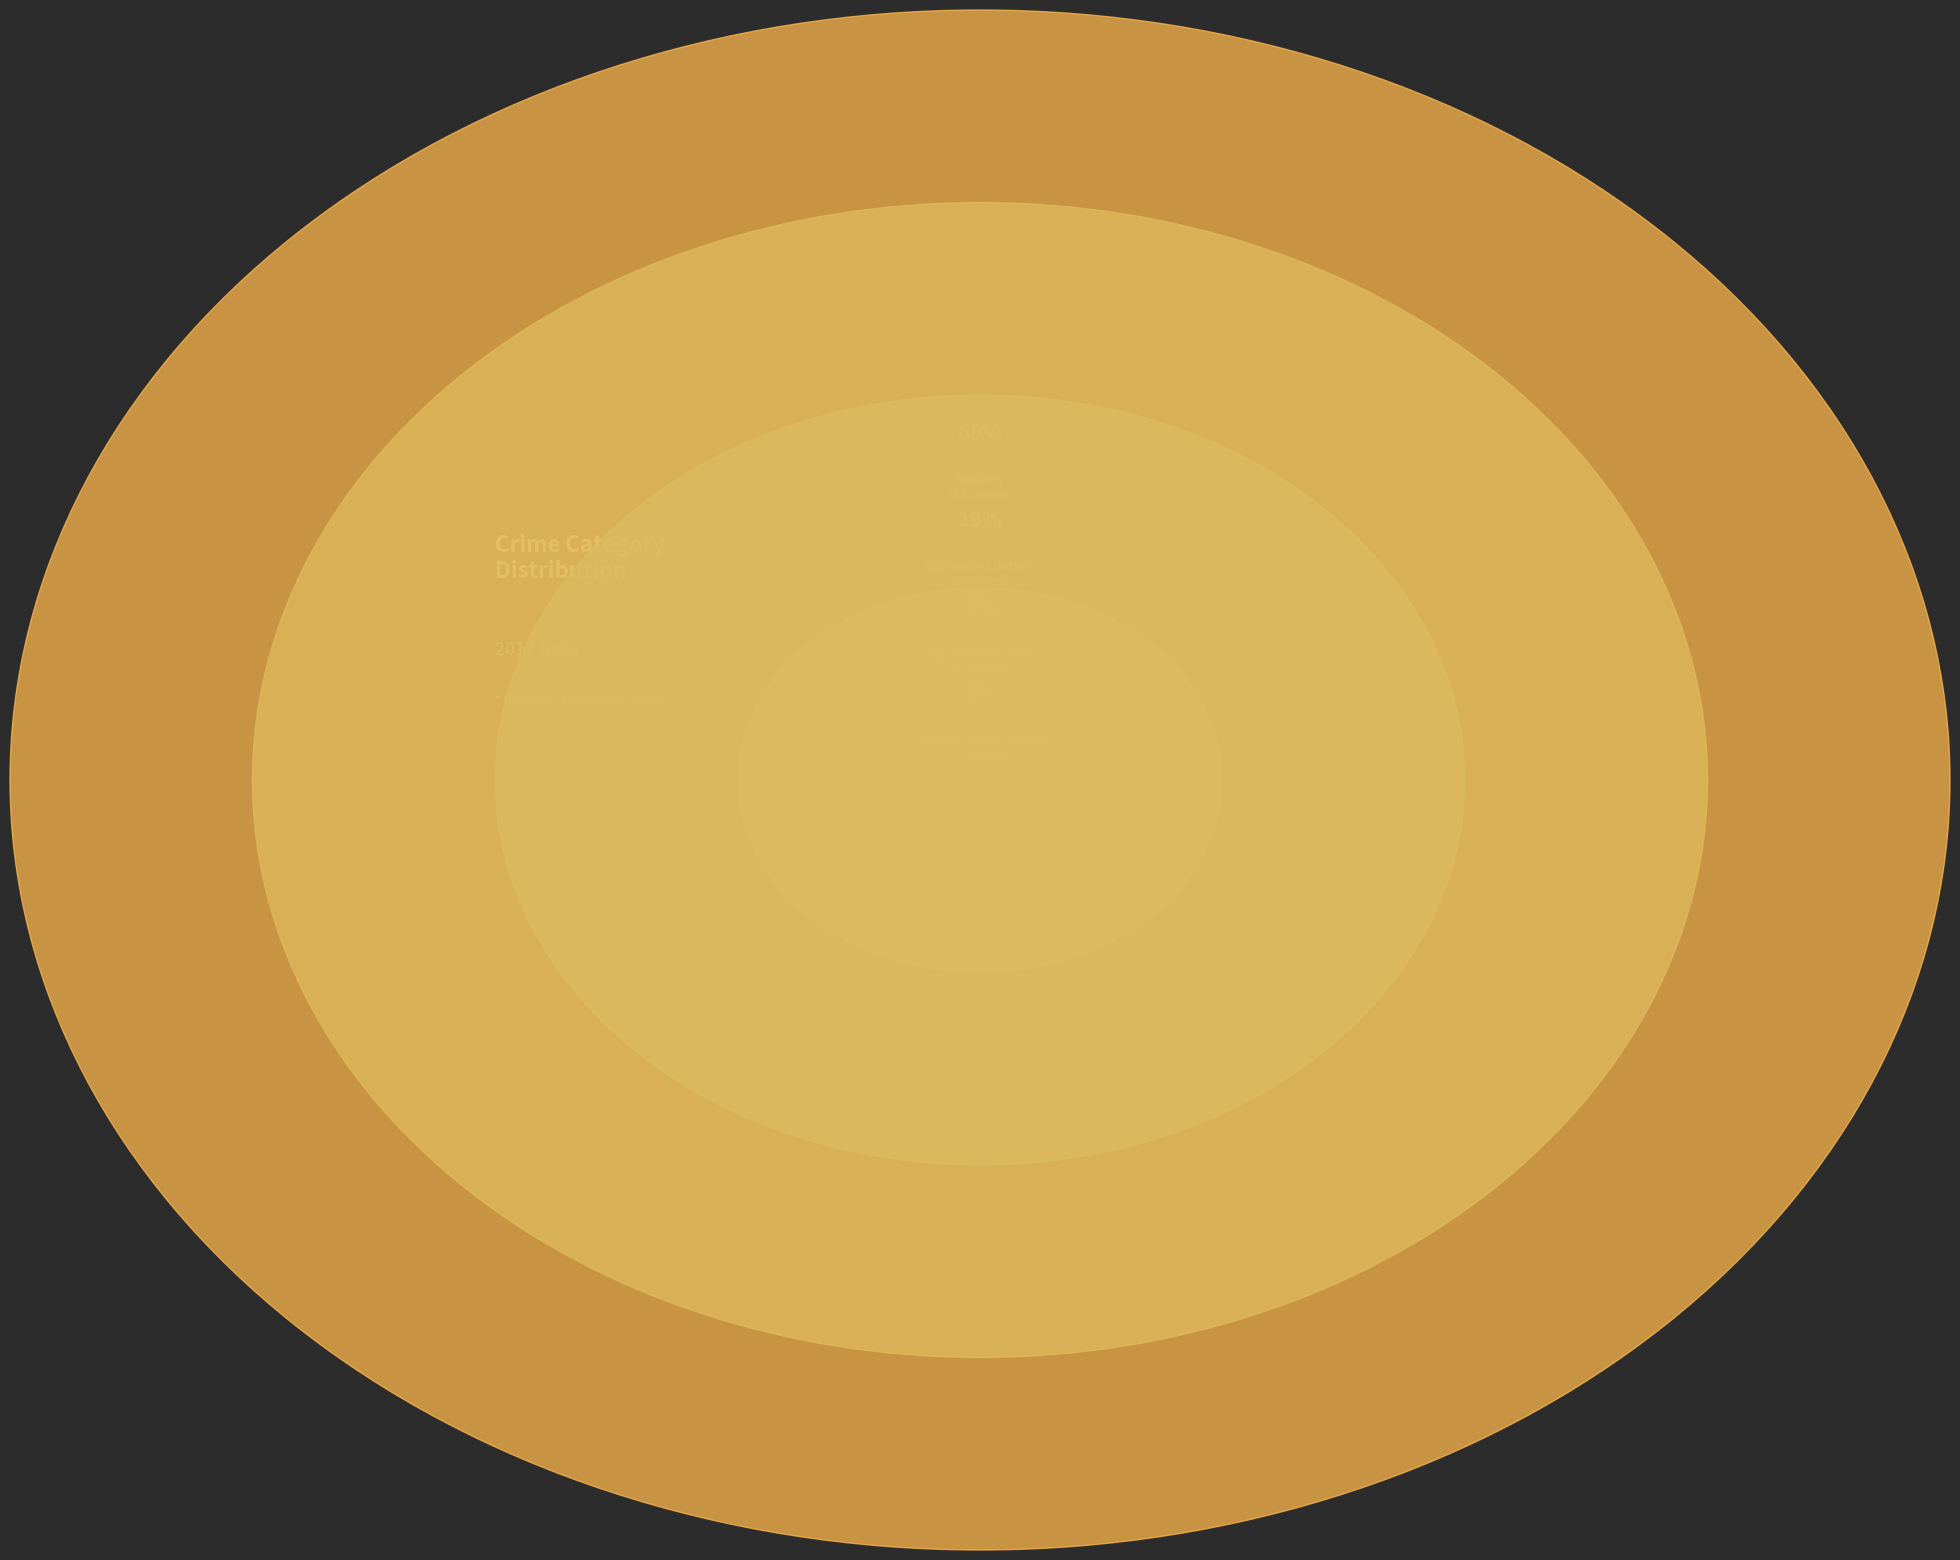

The Robbery slice represents 69% of the pie. True or false?

True